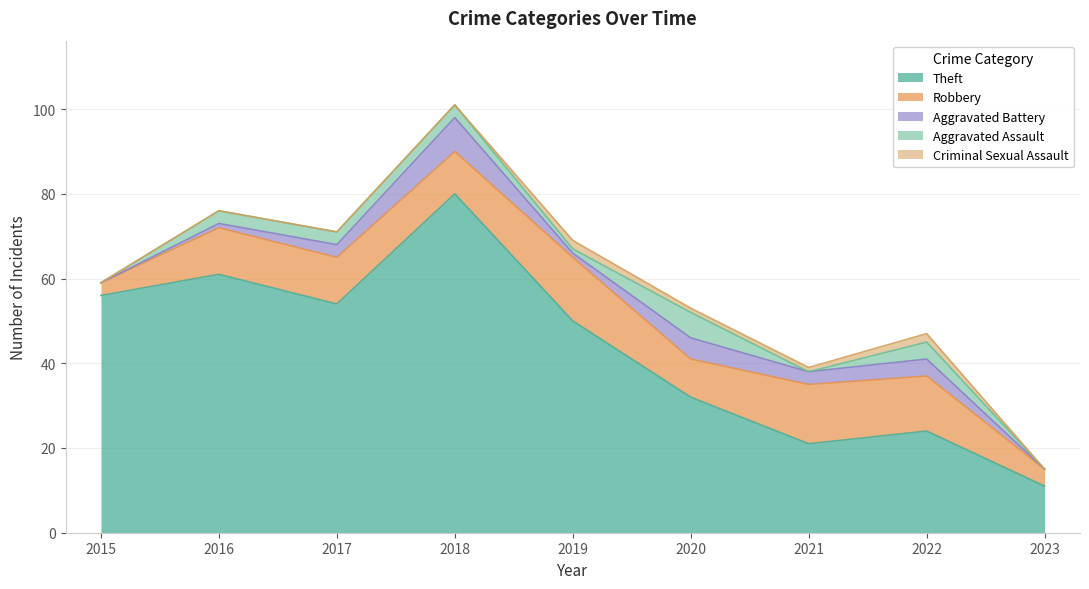

What value does the Aggravated Battery series have at 2017?

3